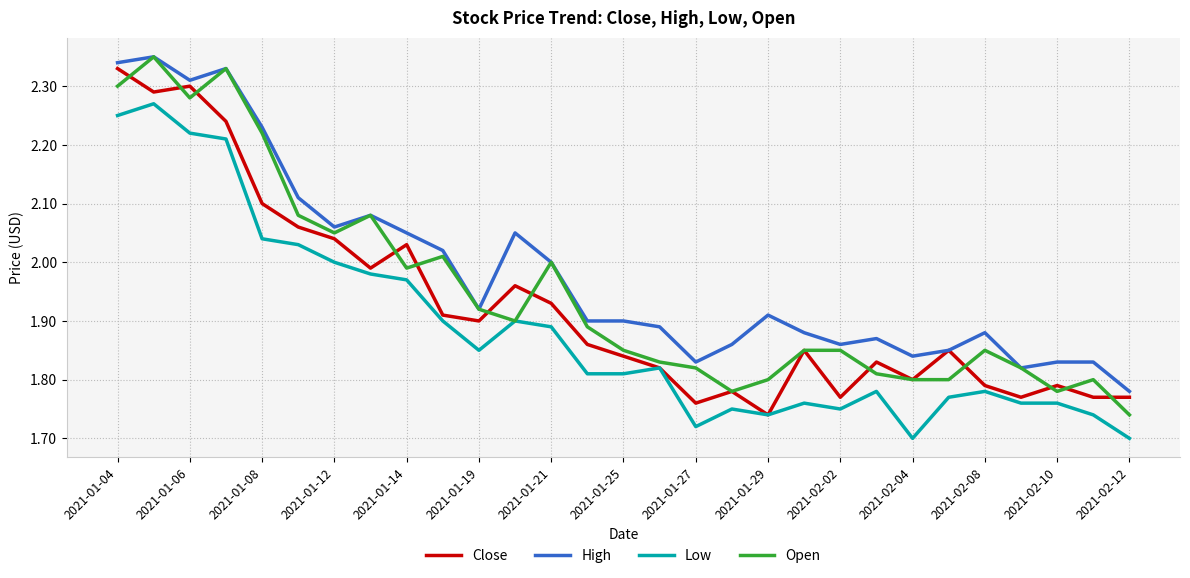

Which series has the largest total across all categories?

High